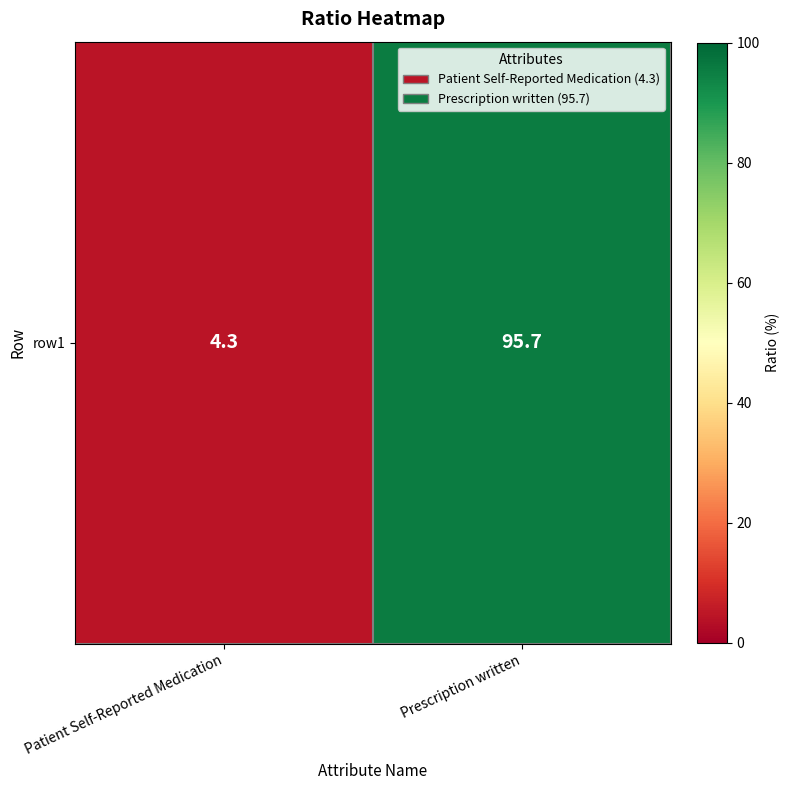

Rank the categories by value from lowest to highest.

Patient Self-Reported Medication, Prescription written